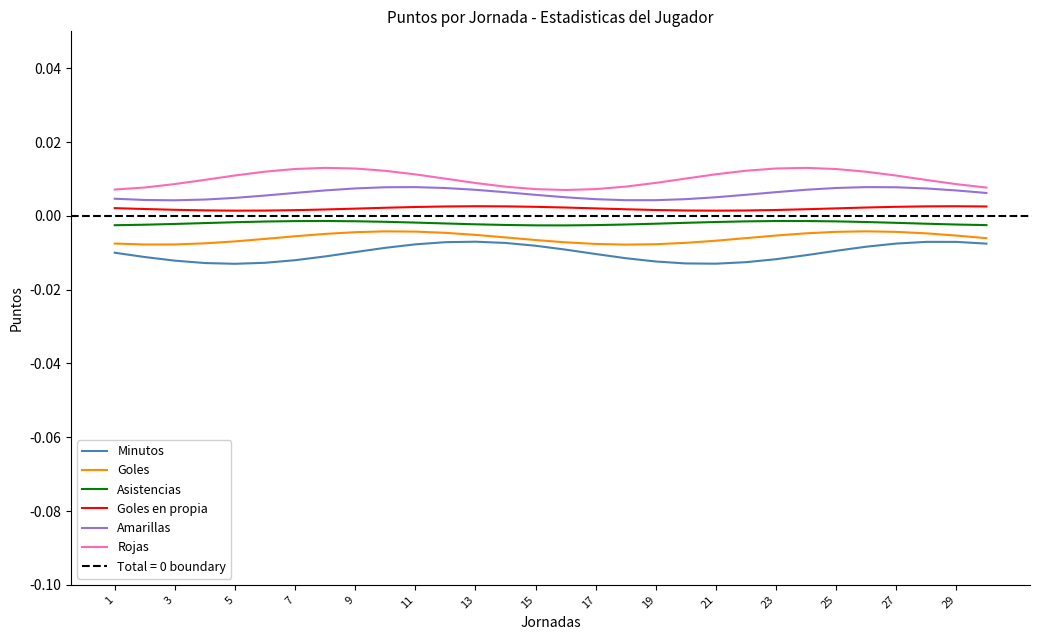

True or false: Minutos and Amarillas cross at least once.

False